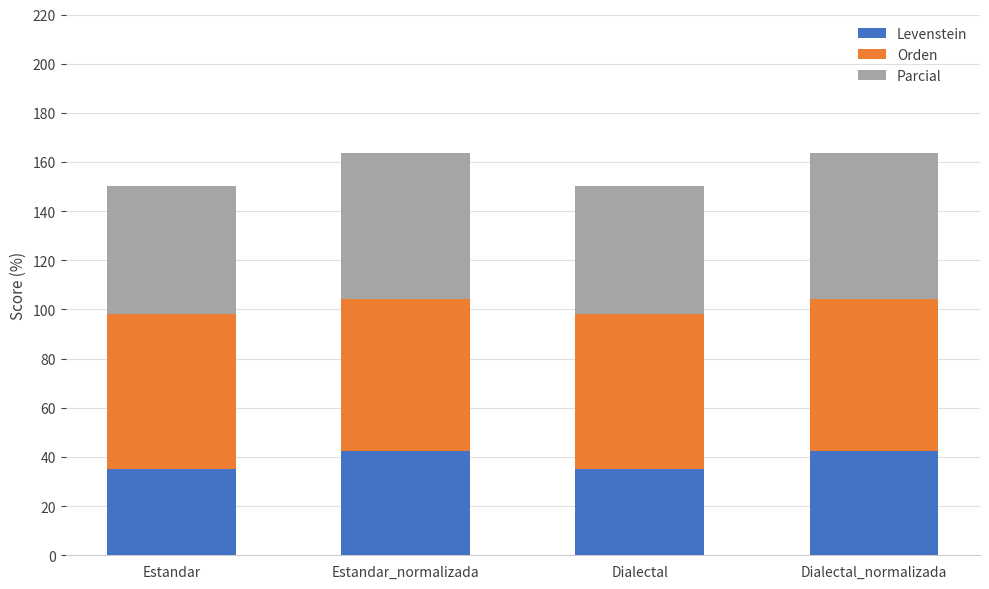

How many data points in Levenstein are above 42?

2